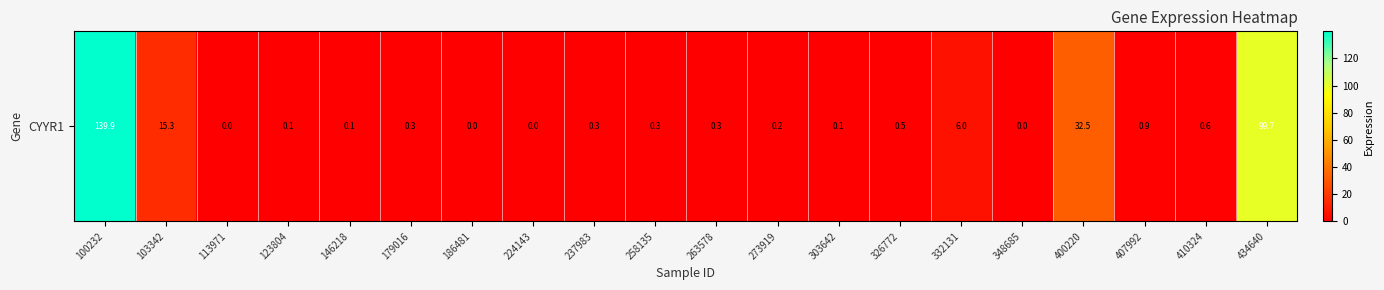

How many positive values are there?

16